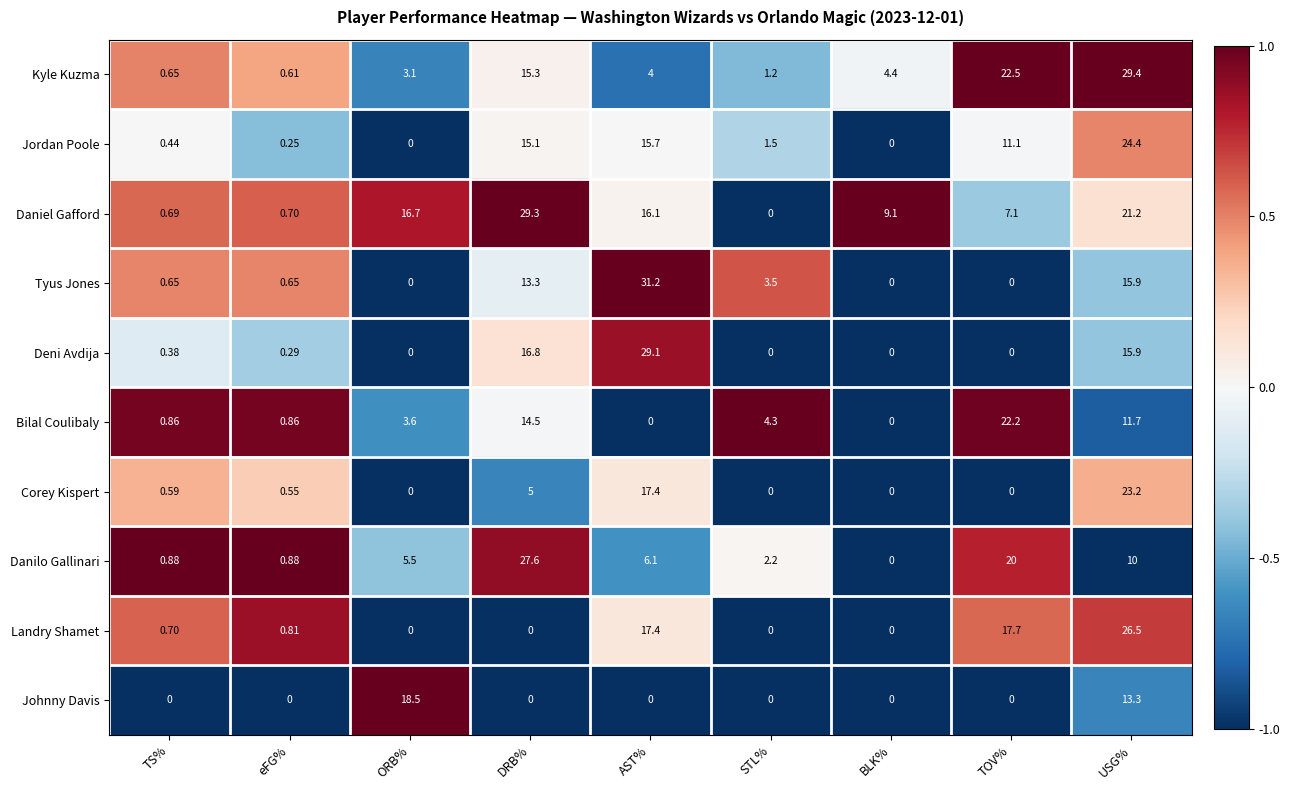

Where is Corey Kispert nearest to the value 11?

DRB%